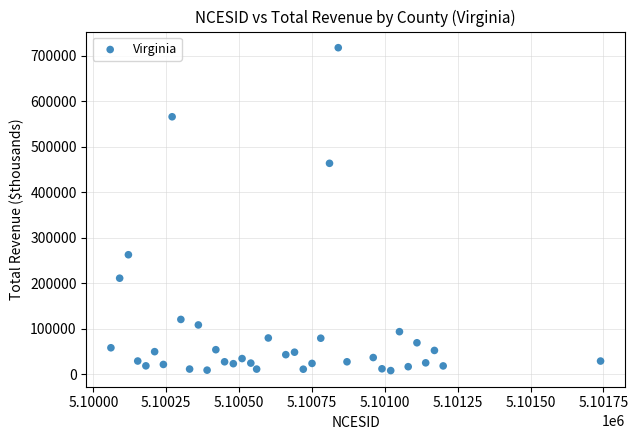

What is the range of Y values (max minus min)?

710406